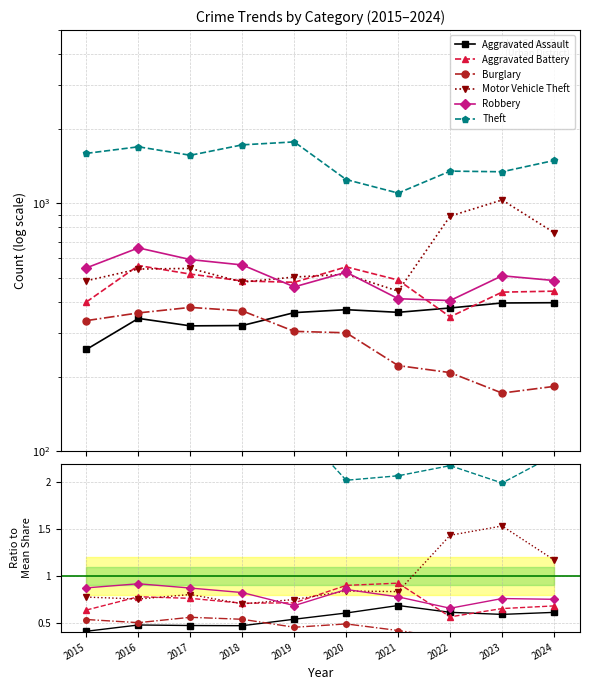

At how many categories does at least one series exceed 1?

10